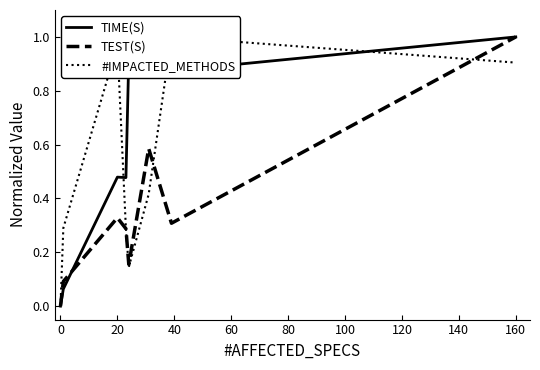

At how many categories does at least one series exceed 0?

7